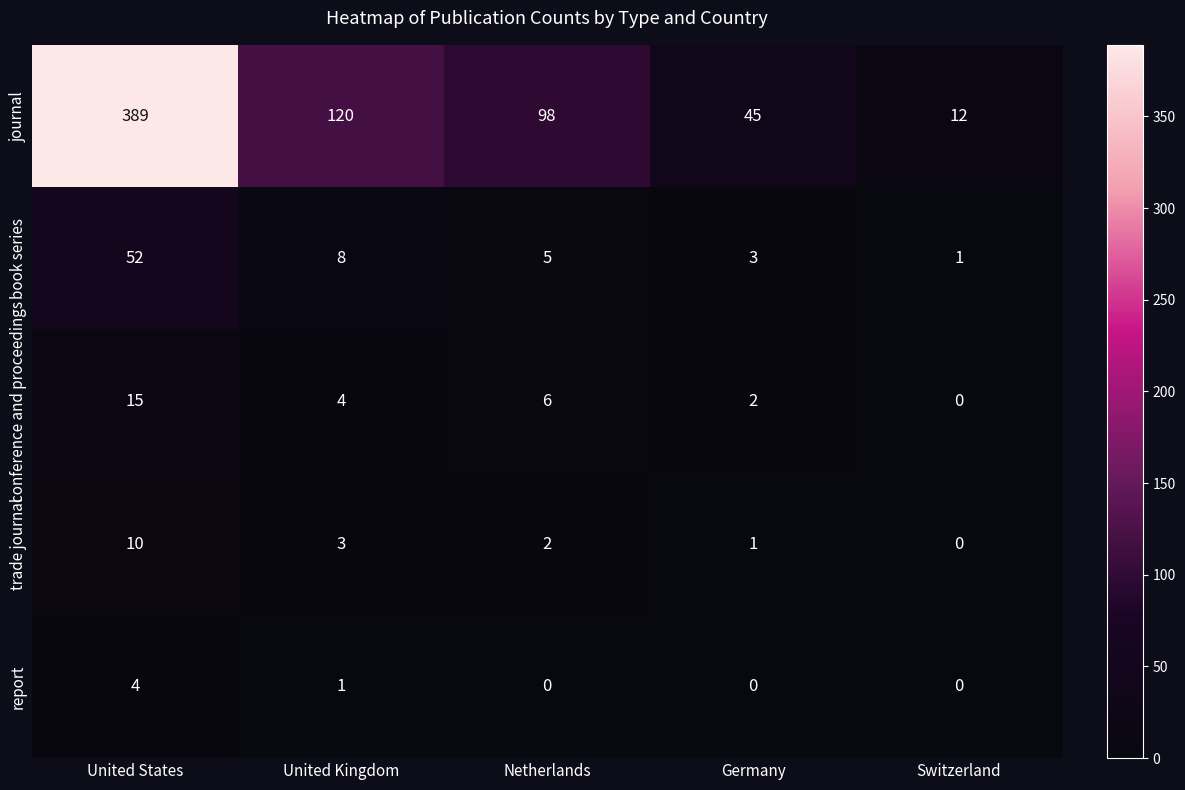

Reading left to right, what are all the values shown in this chart?

journal: 389	120	98	45	12
book series: 52	8	5	3	1
conference and proceedings: 15	4	6	2	0
trade journal: 10	3	2	1	0
report: 4	1	0	0	0